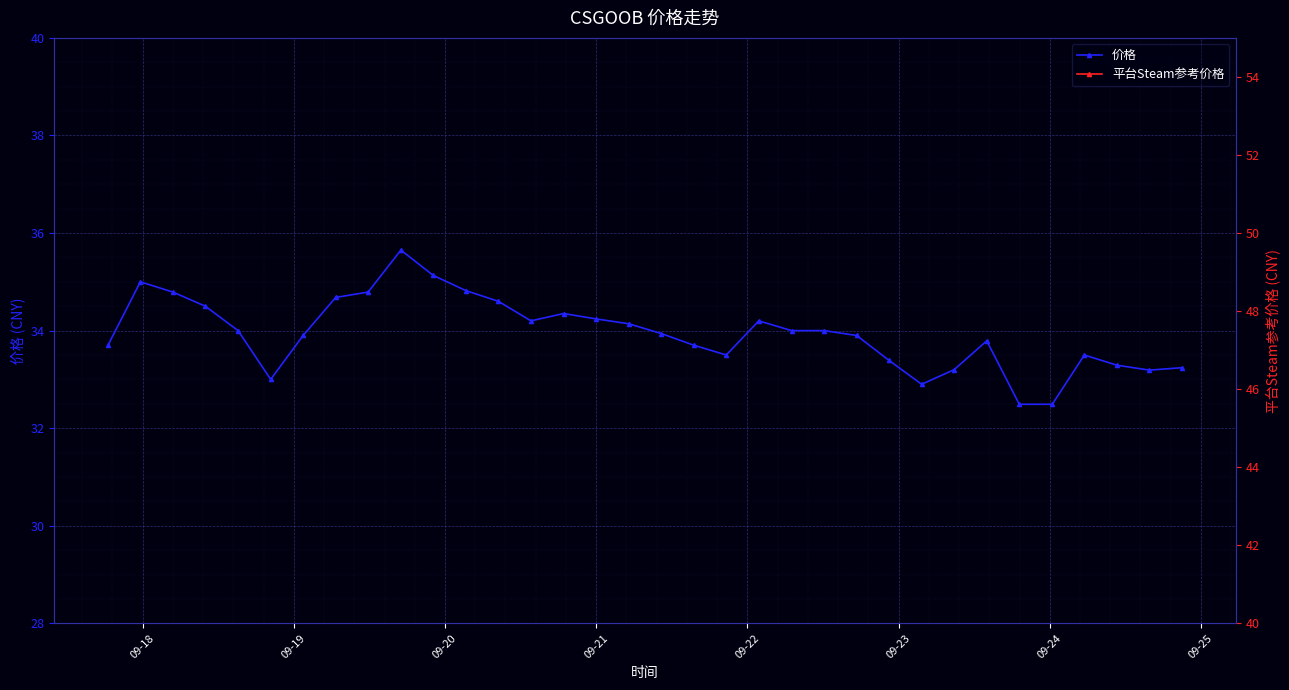

How many categories are shown in the chart?

34